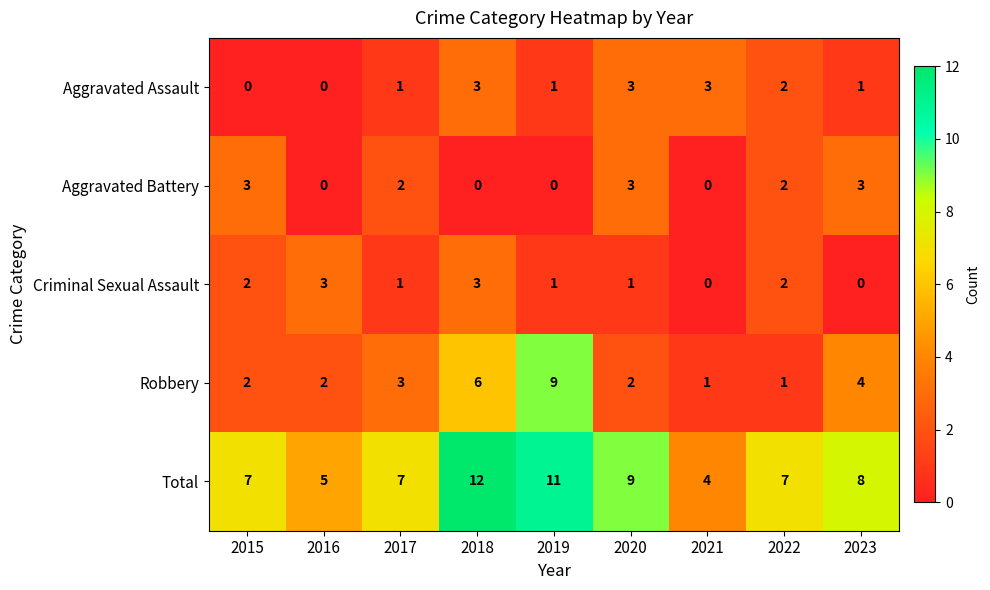

How many Robbery values are between 2 and 4?

5